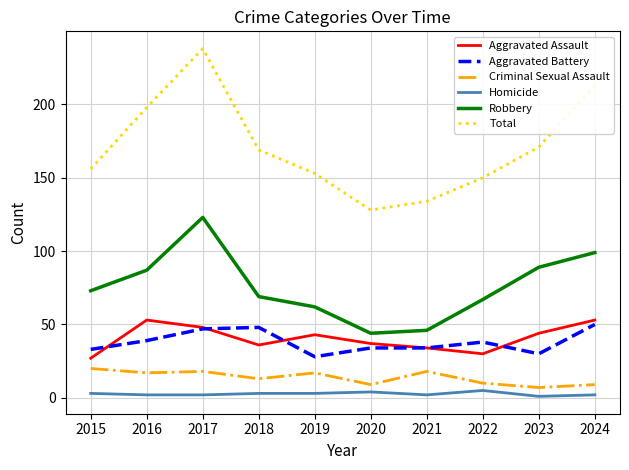

True or false: Homicide and Robbery cross at least once.

False